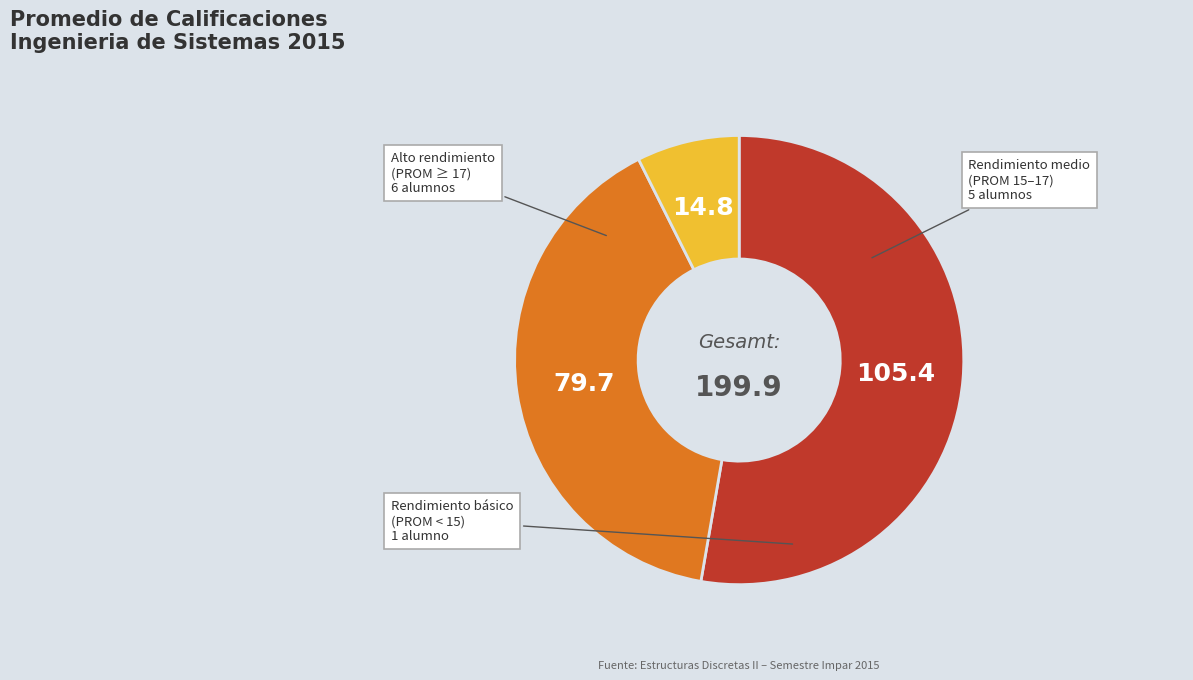

Does any single category account for the majority?

Yes